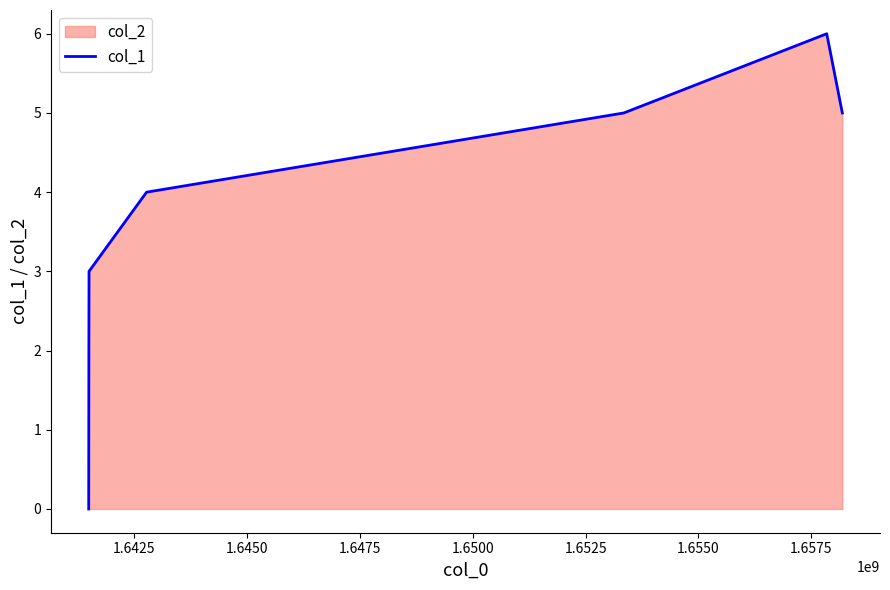

True or false: there are more than 1 points higher than both neighbors.

False